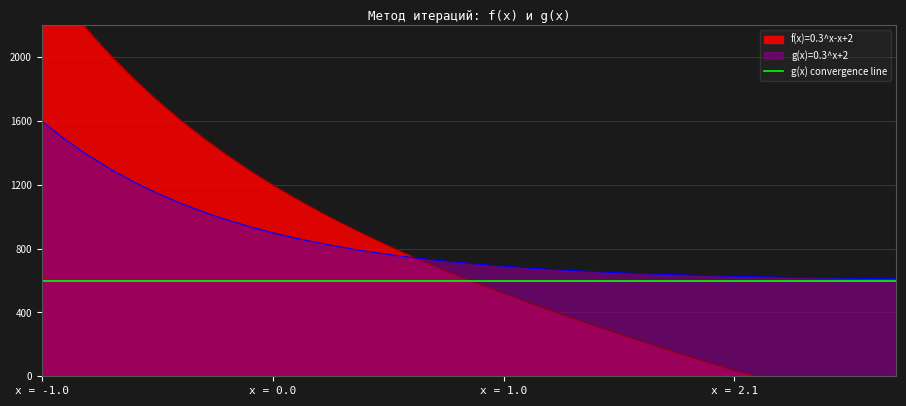

What is the maximum value shown in the chart?

2533.3